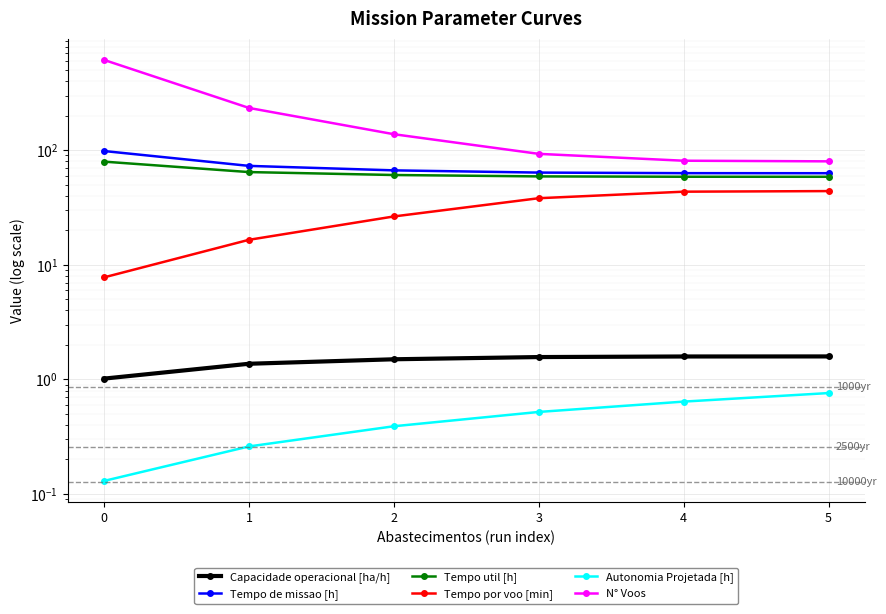

What is the sum of the Capacidade operacional [ha/h] values at 3 and 4?

3.2